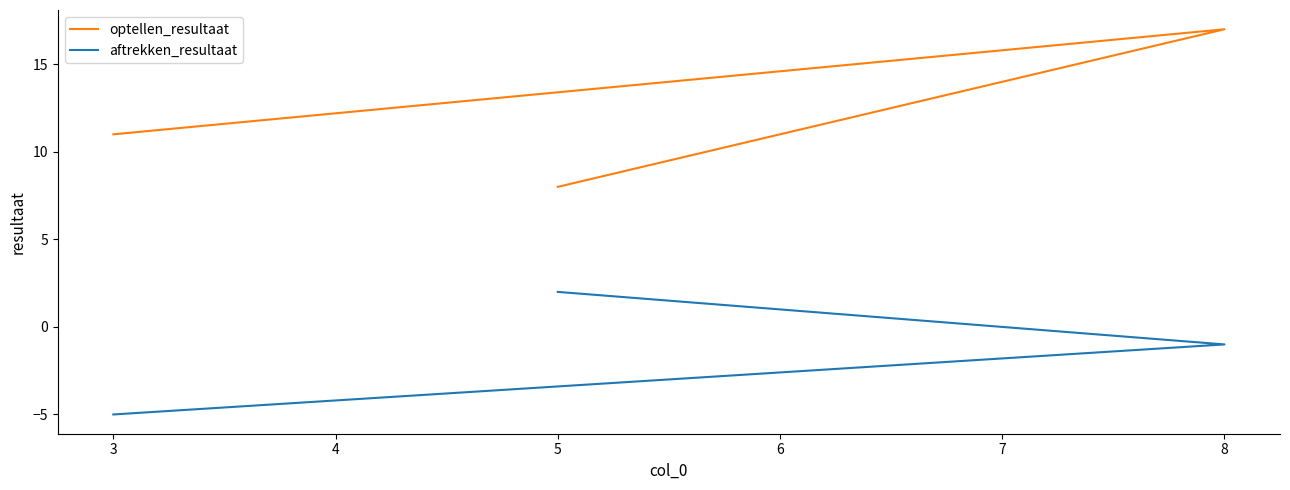

What is the spread (max minus min) of values at 5?

6